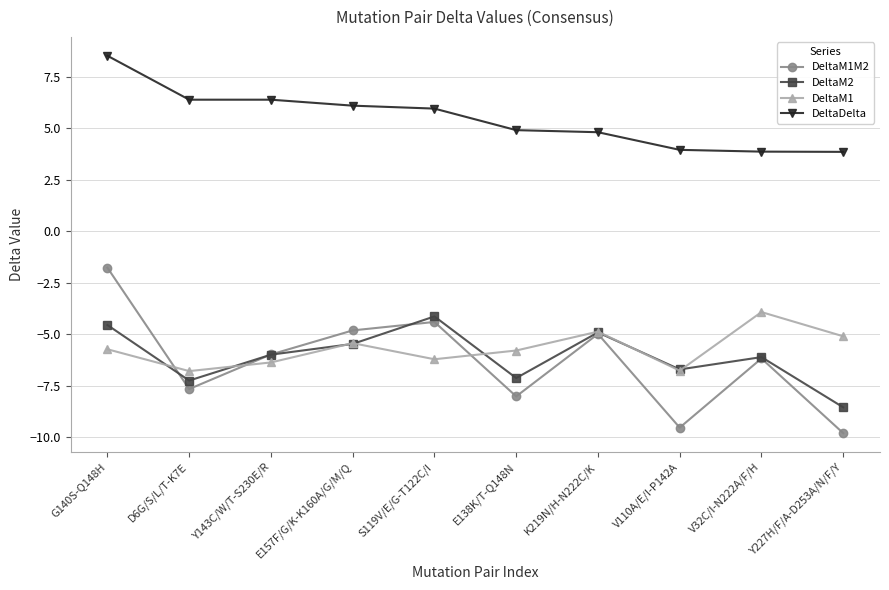

What is the approximate value of DeltaM1 at K219N/H-N222C/K?

-4.9